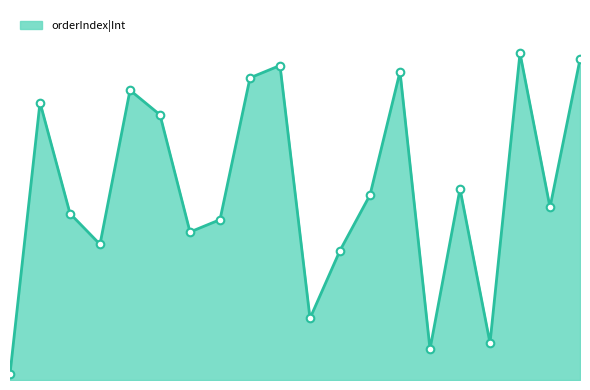

Does the chart have visible grid lines?

No